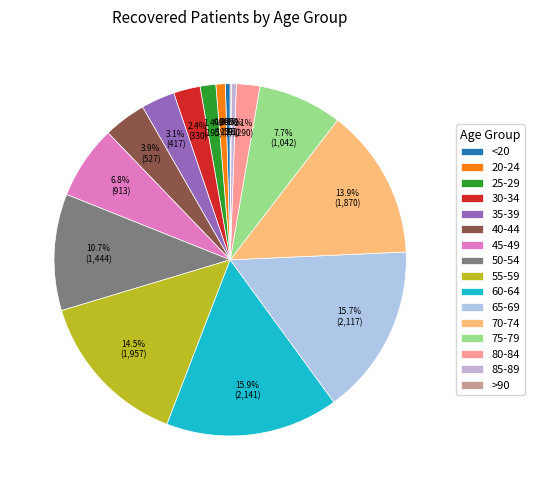

Rank the categories by value from highest to lowest.

60-64, 65-69, 55-59, 70-74, 50-54, 75-79, 45-49, 40-44, 35-39, 30-34, 80-84, 25-29, 20-24, 85-89, <20, >90